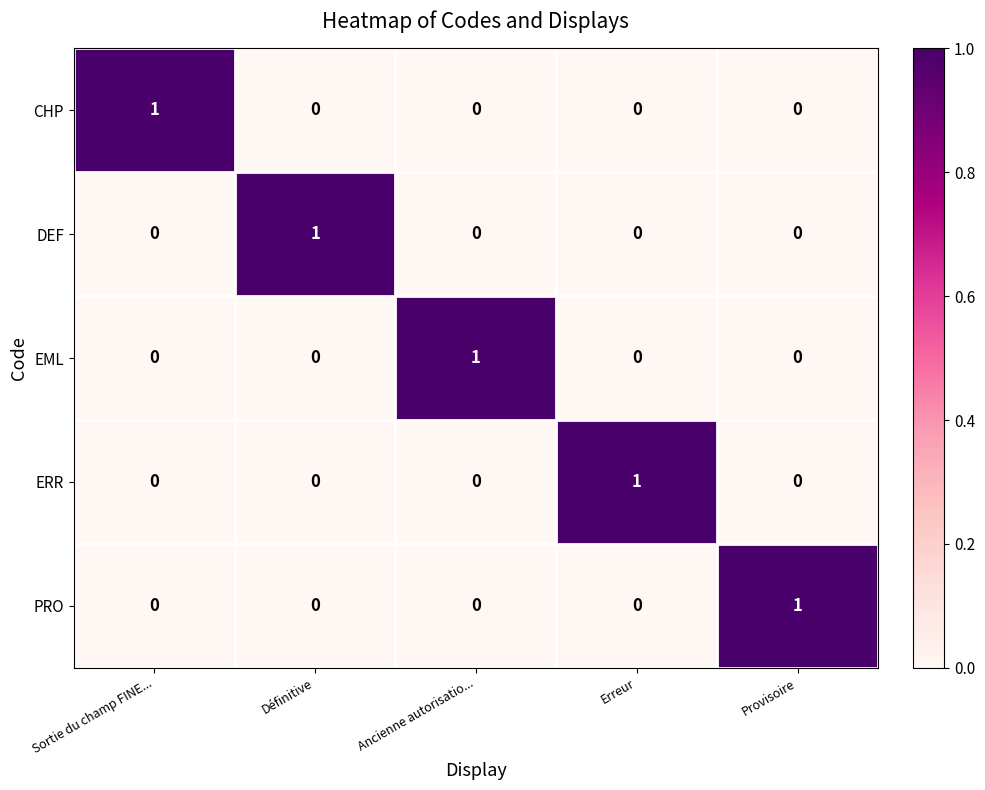

Which category has the highest value in the CHP series?

Sortie du champ FINE...